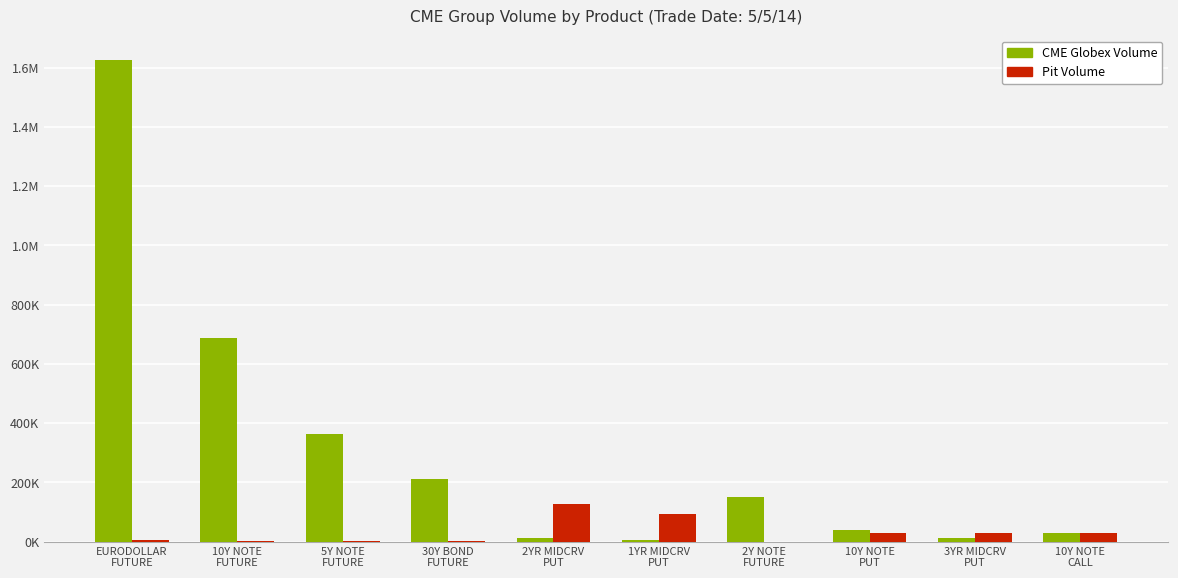

Between EURODOLLAR
FUTURE and 3YR MIDCRV
PUT, which series saw the biggest shift?

CME Globex Volume